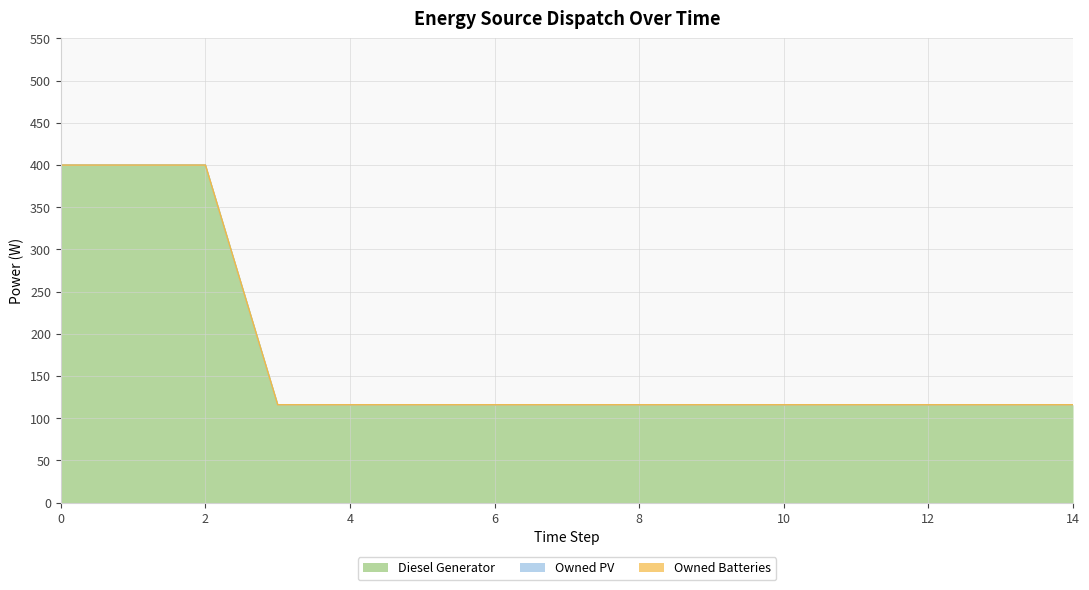

What is the total value across all series at 10?

116